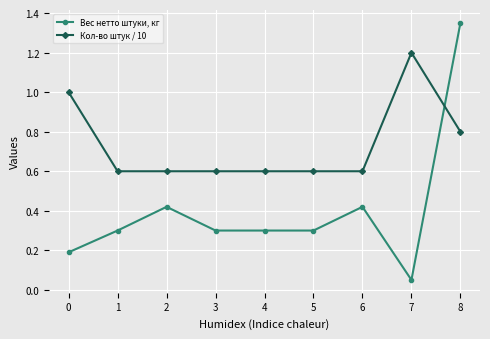

Is it true that Вес нетто штуки, кг equals 0.3 at 1?

True